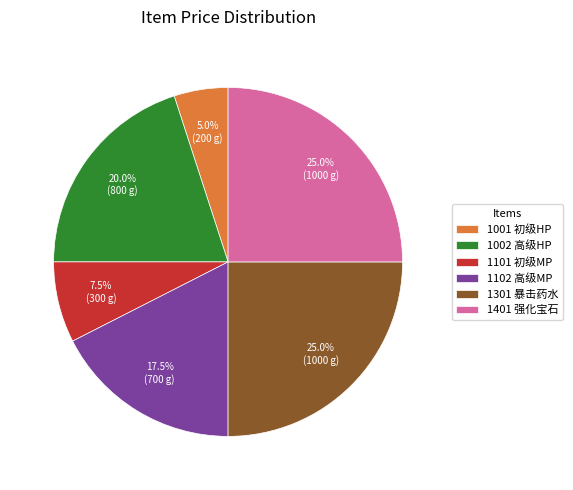

To the nearest percent, what percentage of the pie is 1301 暴击药水?

25%